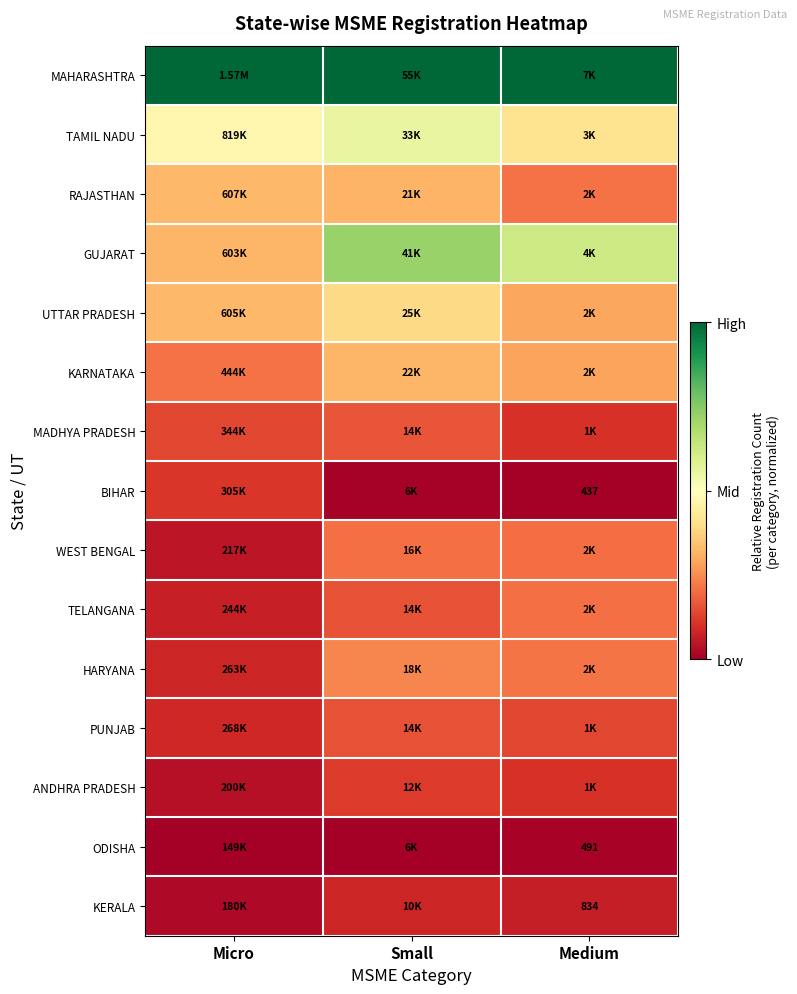

Between Medium and Small, which is larger?

Small